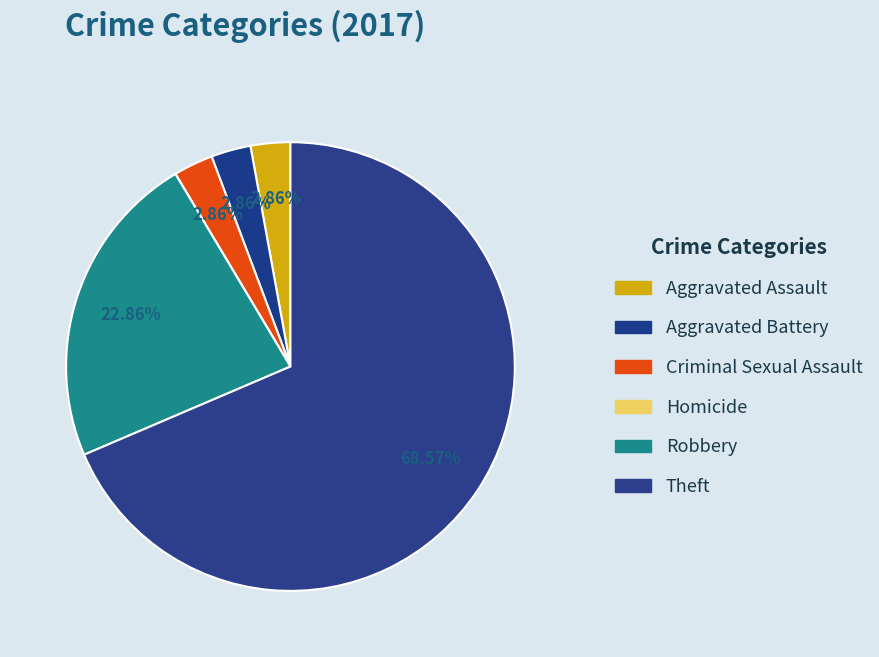

What is the largest slice in the pie chart?

Theft